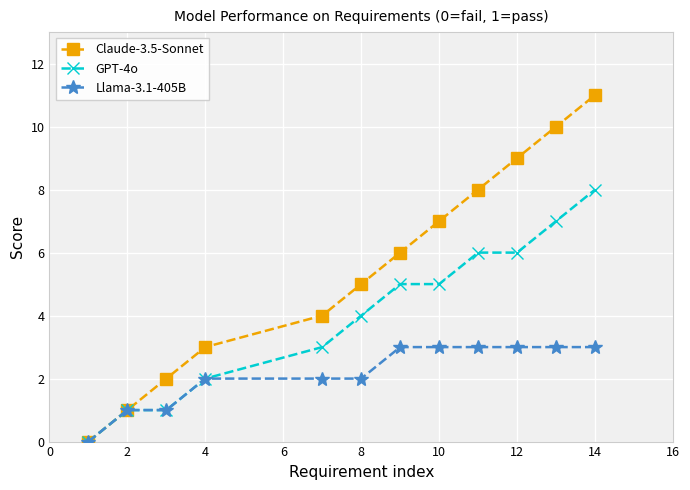

What is the maximum value shown in the chart?

11